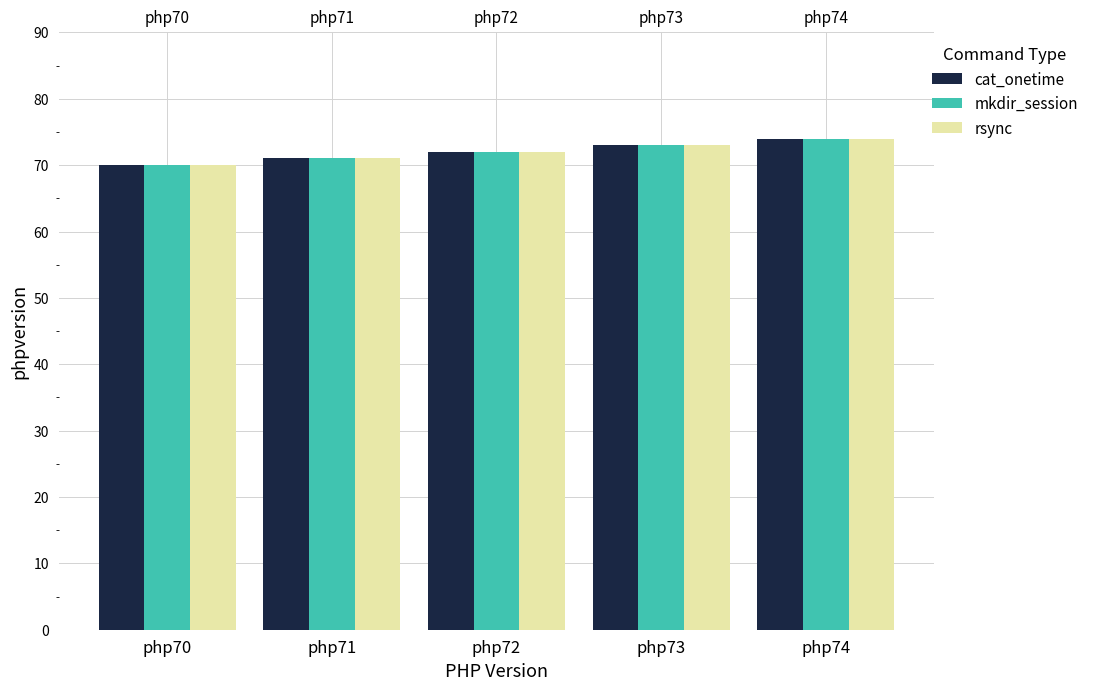

What is the highest value of the mkdir_session series?

74